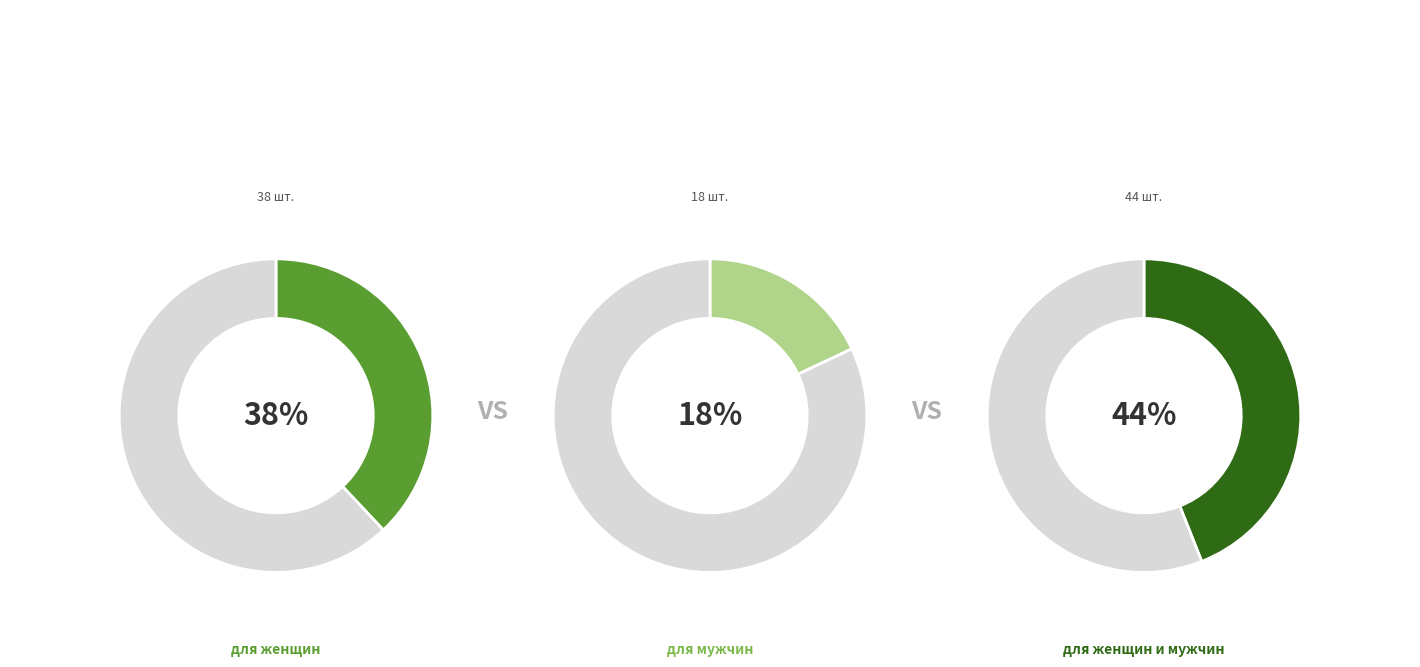

Between для женщин и мужчин and для мужчин, which is larger?

для женщин и мужчин